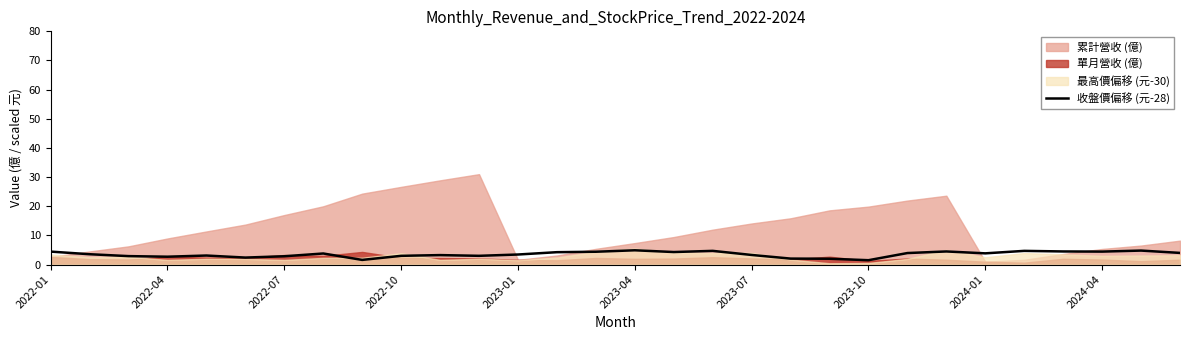

The value of 收盤價偏移 (元-28) at 2022-04 is 2.7. True or false?

True